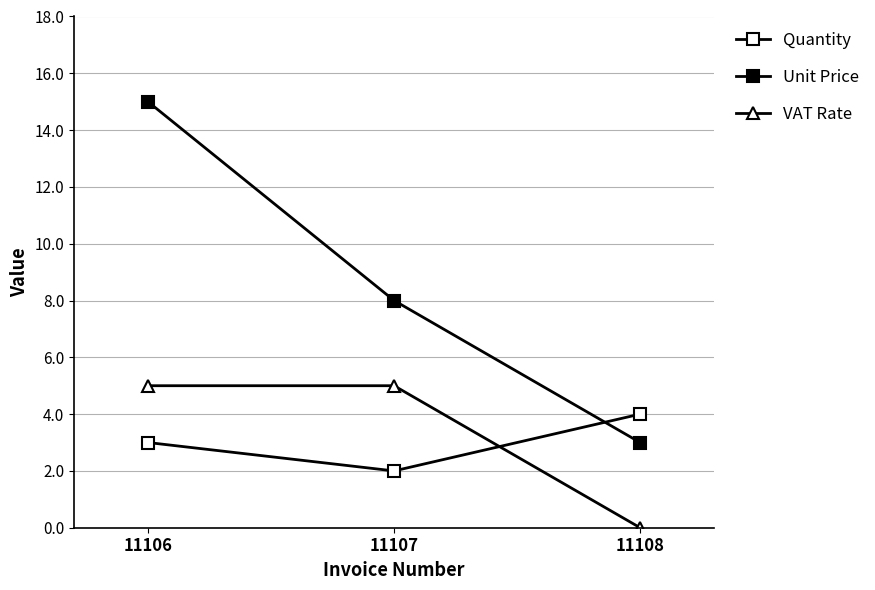

Reading left to right, transcribe all the data shown in this chart.

Quantity: 11106=3	11107=2	11108=4
Unit Price: 11106=15	11107=8	11108=3
VAT Rate: 11106=5	11107=5	11108=0